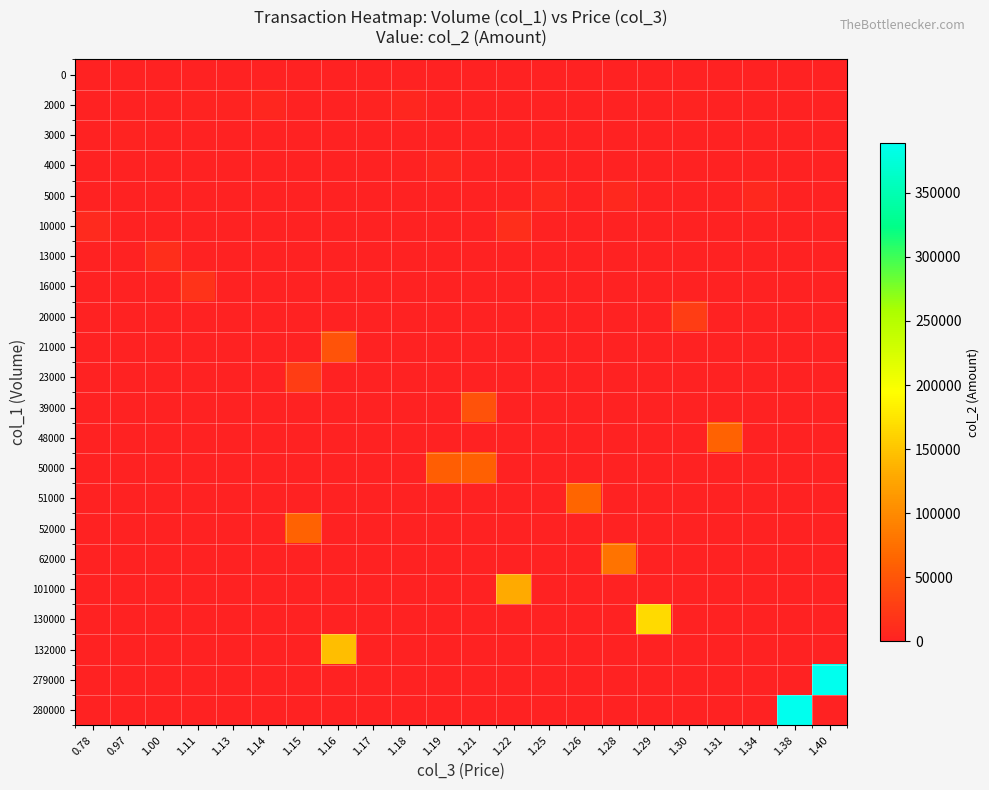

What is the maximum value shown in the chart?

388490